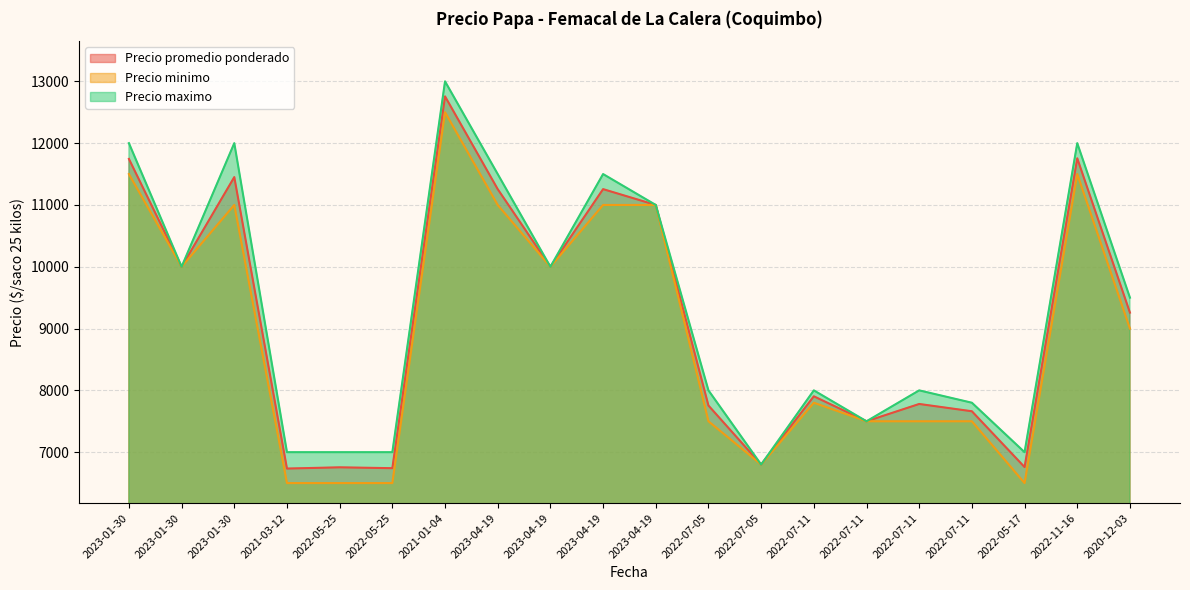

What is the label of the 5th point from the left?

2022-05-25